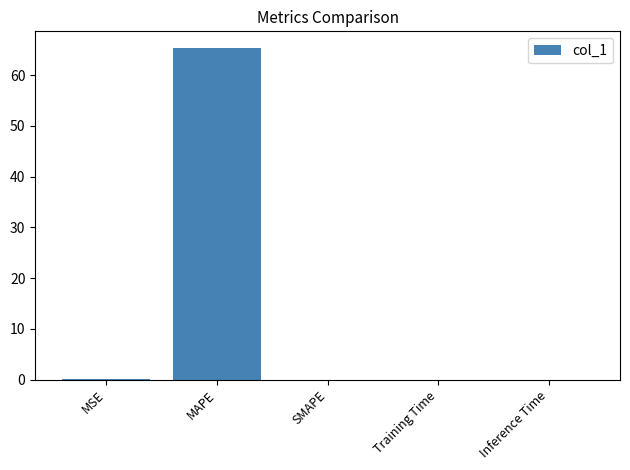

The chart shows a value of 0.0 at MSE. True or false?

True